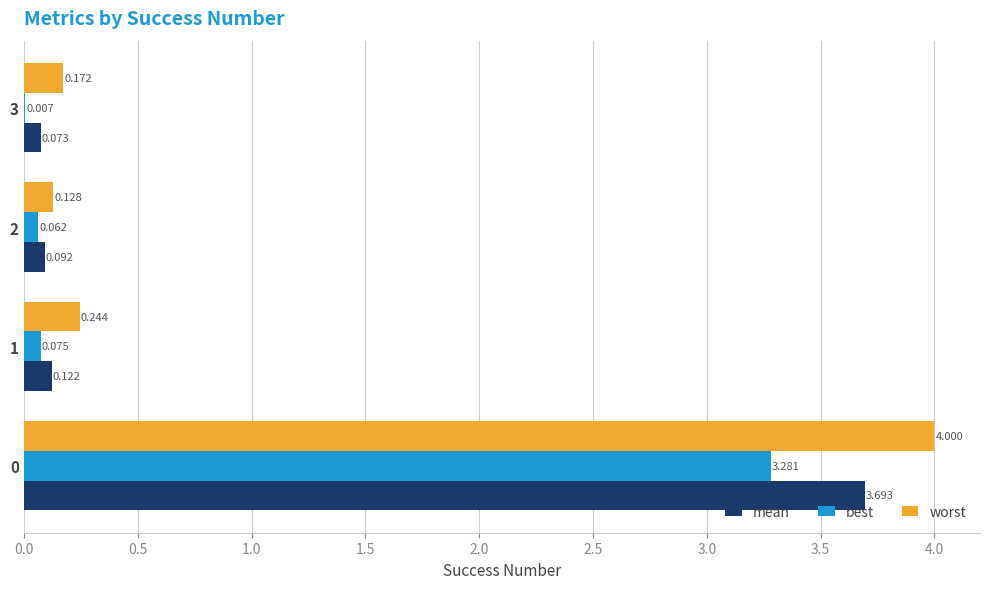

Between 1 and 2, which series saw the biggest shift?

worst